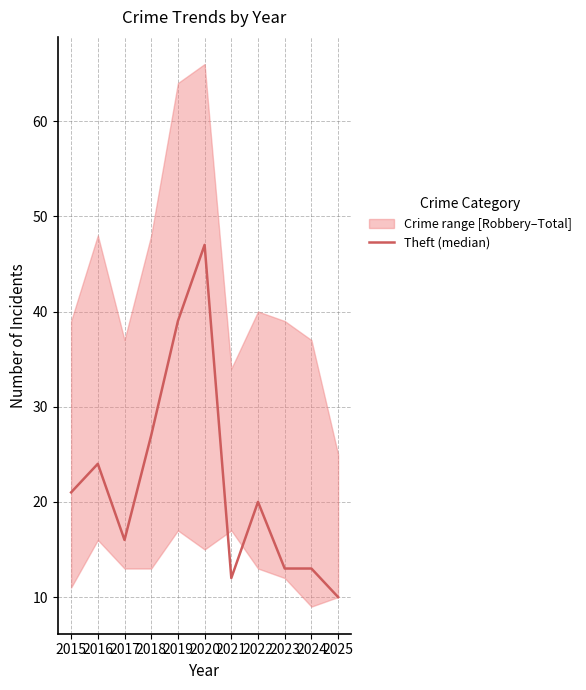

How many lines are shown in the chart?

1